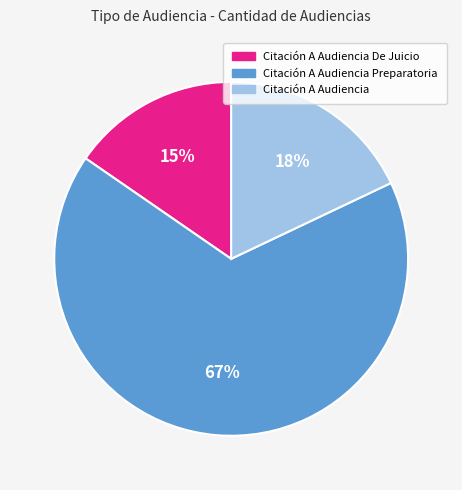

Which slice is the largest?

Citación A Audiencia Preparatoria